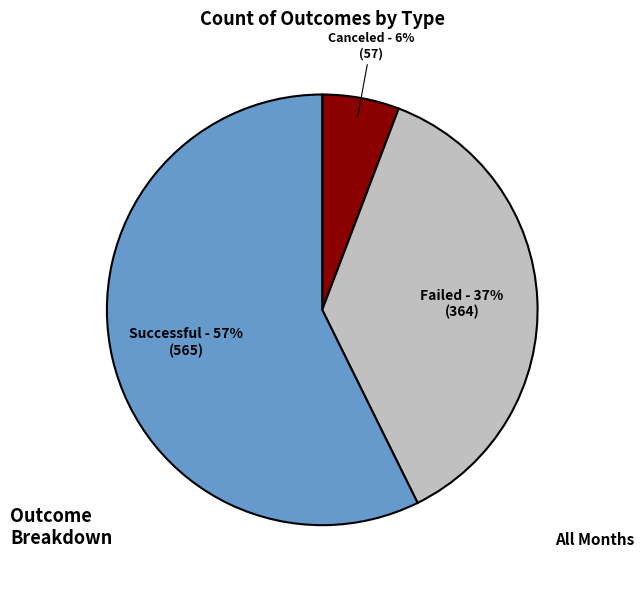

To the nearest percent, what is the average slice percentage?

33%